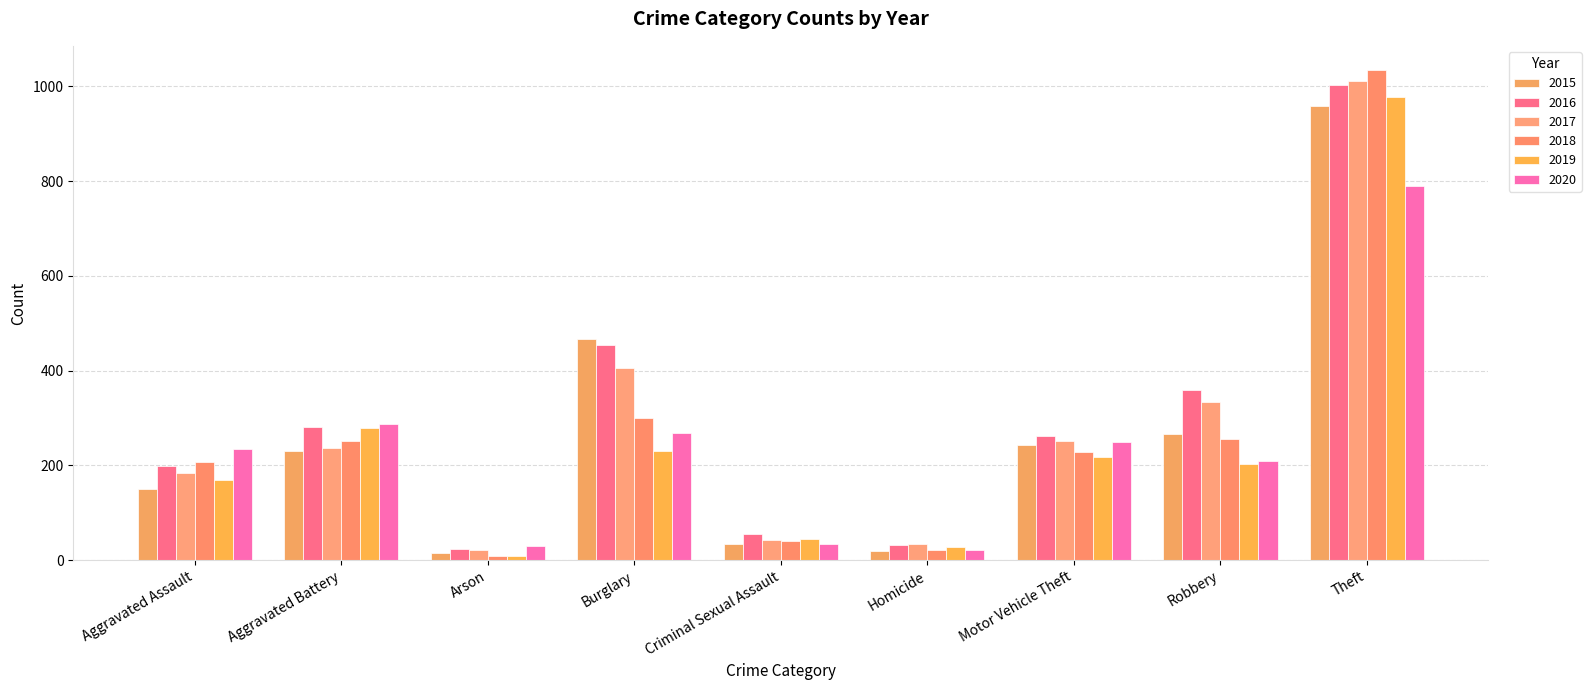

At how many categories does at least one series exceed 80?

6